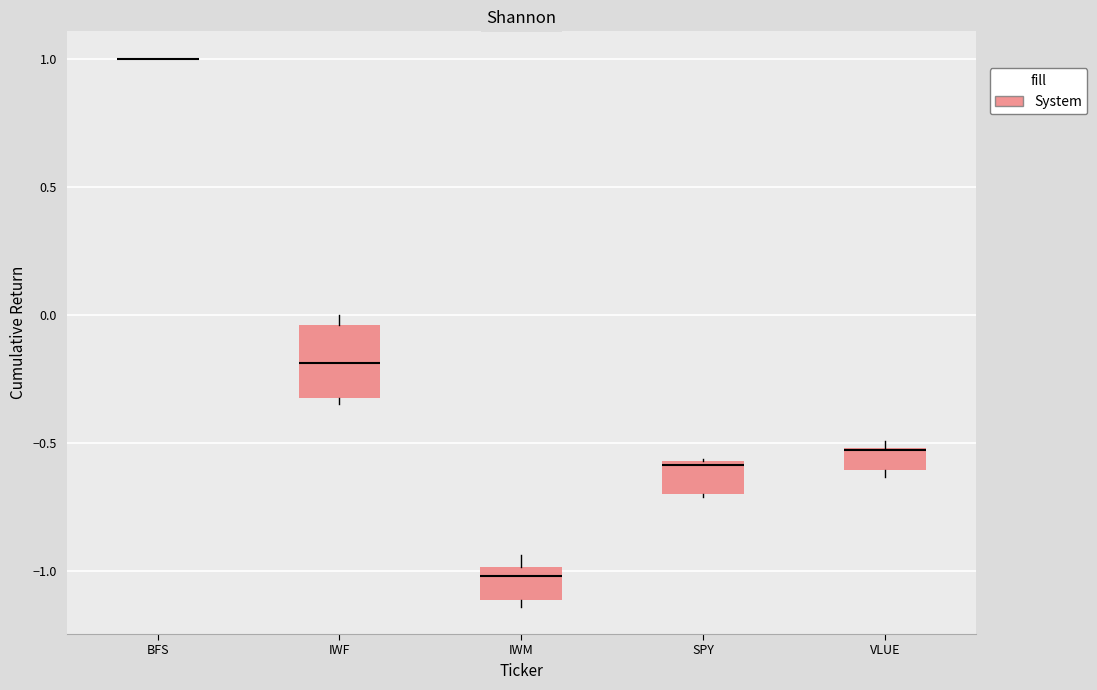

Reading left to right, read every box against the y-axis: the position of its median line, the range the box covers, and the ends of its whiskers. The values are not printed on the chart, so give them approximately, as read against the axis.

BFS: box collapsed to a line at 1.00, whiskers 1.00 to 1.00
IWF: median -0.20, box -0.30 to -0.05, whiskers -0.35 to 0.00
IWM: median -1.00 (just below the box's upper edge), box -1.10 to -1.00, whiskers -1.15 to -0.95
SPY: median -0.60, box -0.70 to -0.55, whiskers -0.70 to -0.55
VLUE: median -0.50 (drawn on the box's upper edge), box -0.60 to -0.50, whiskers -0.65 to -0.50 (just above the box's upper edge)